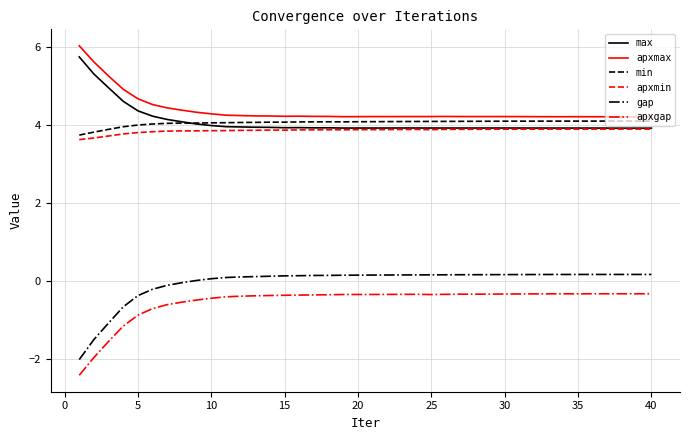

True or false: min and apxgap cross at least once.

False